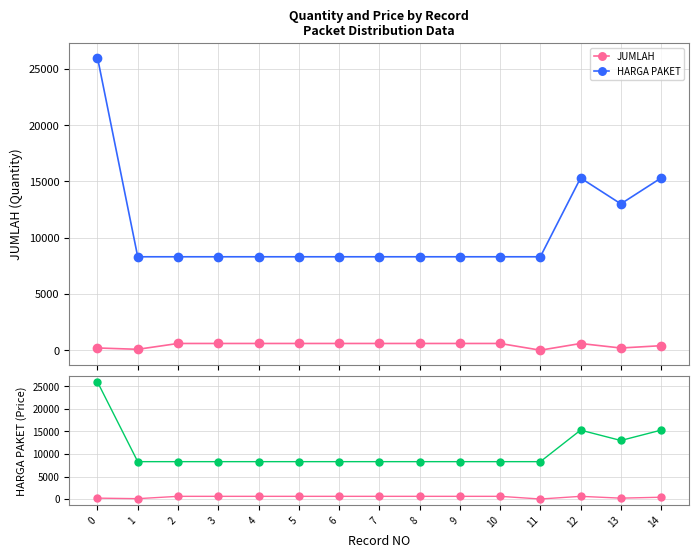

Which series changed the most between 12 and 14?

JUMLAH